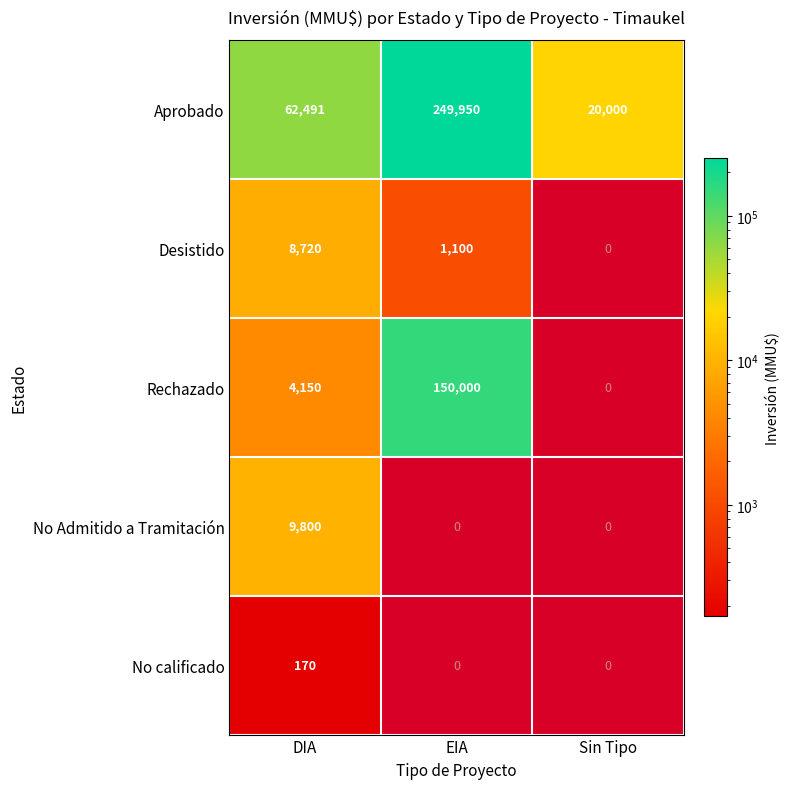

Where is Aprobado nearest to the value 134975?

DIA